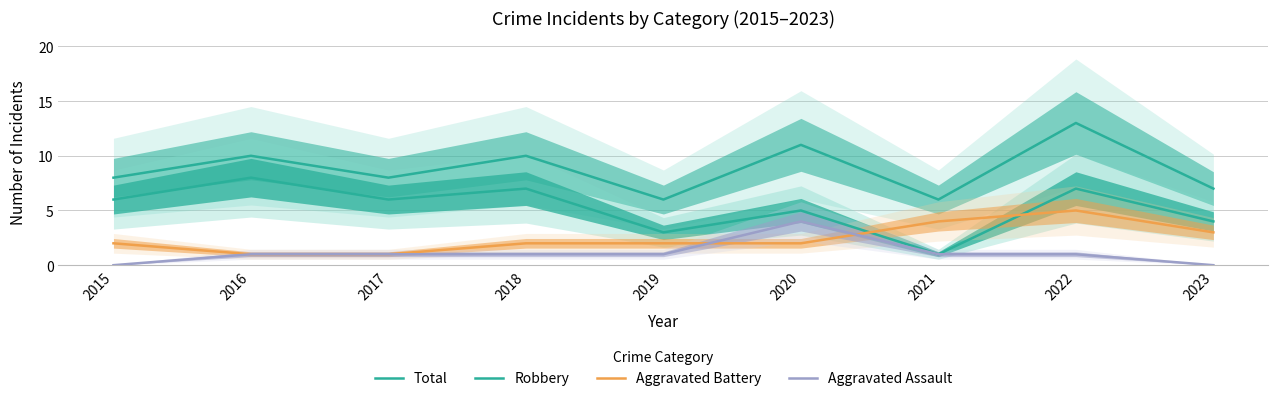

At which label does Aggravated Battery first exceed 2?

2021